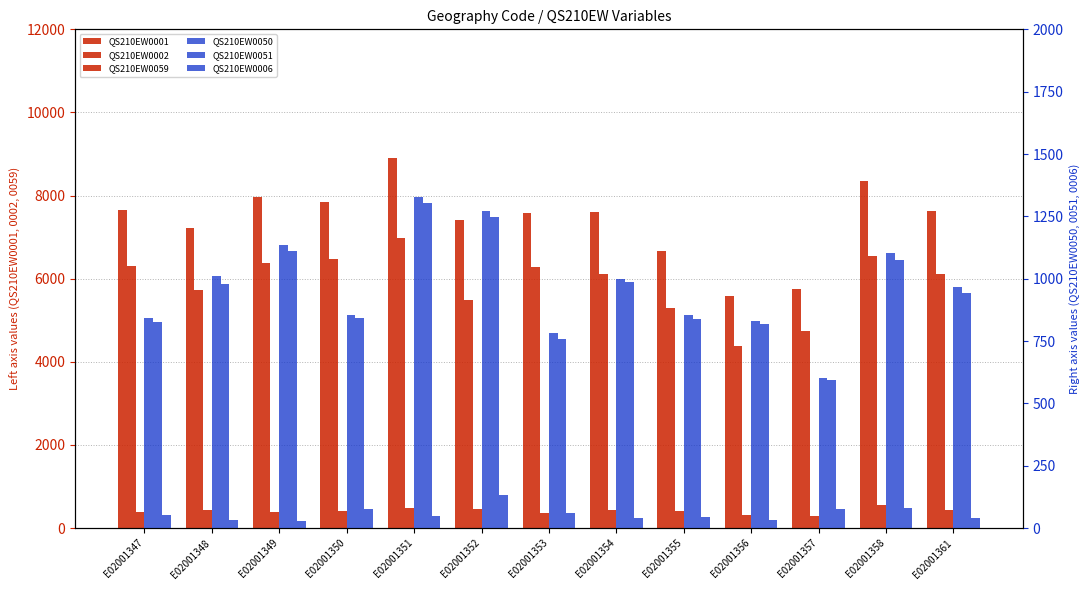

The QS210EW0002 series shows 8877 at E02001355. True or false?

False